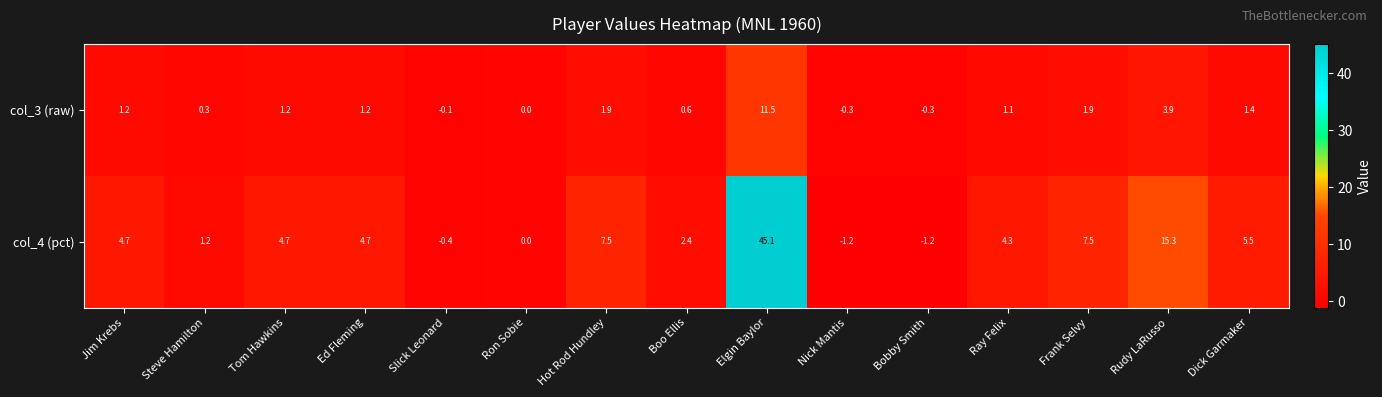

The value of col_3 (raw) at Ron Sobie is 5.2. True or false?

False